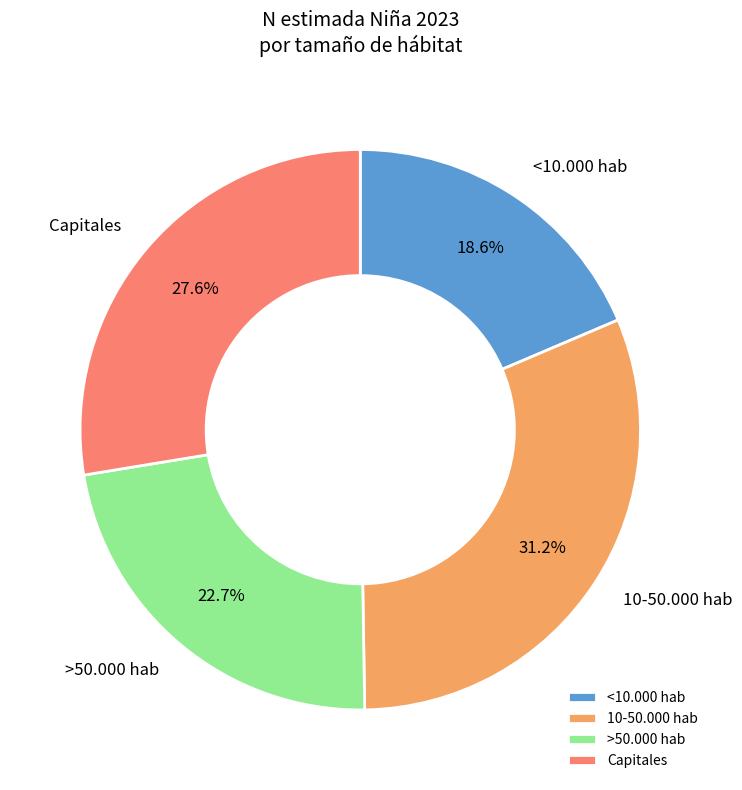

Which category has the biggest portion of the pie?

10-50.000 hab